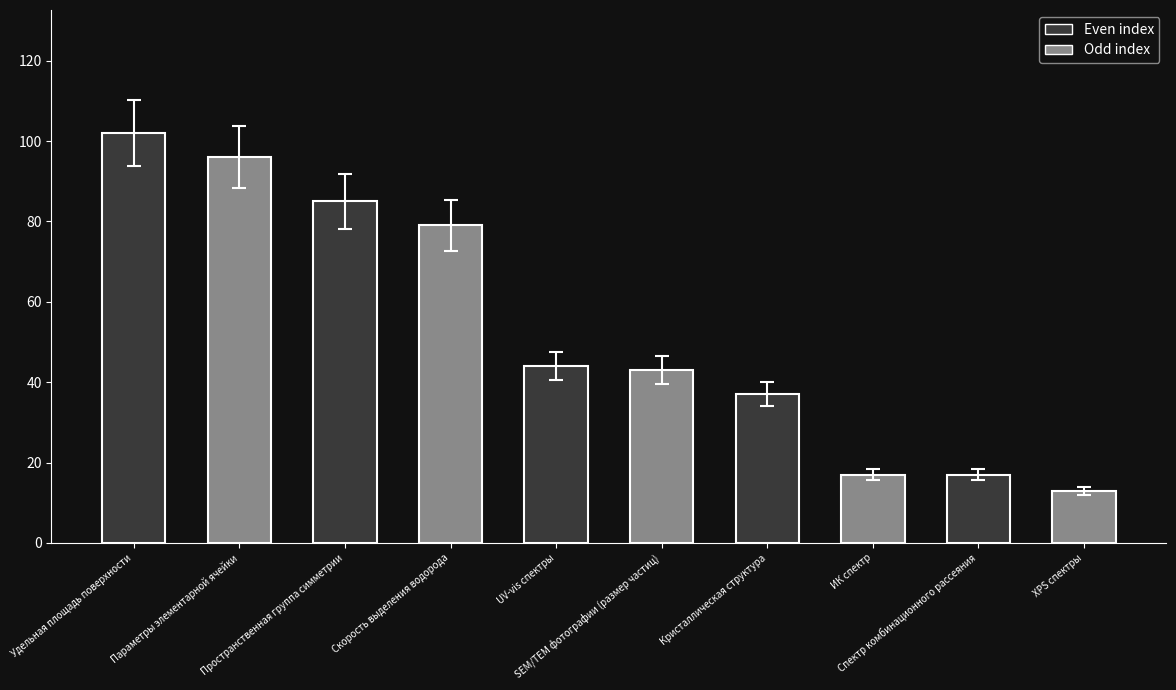

What is the label of the 6th bar from the left?

SEM/TEM фотографии (размер частиц)